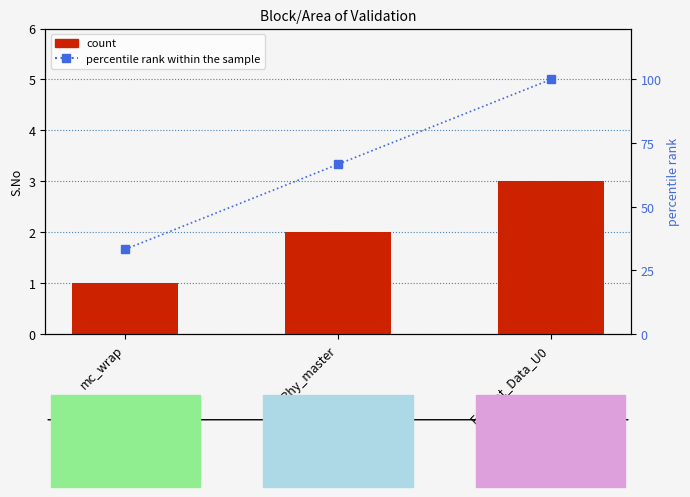

Which series has the widest spread of values?

percentile rank within the sample